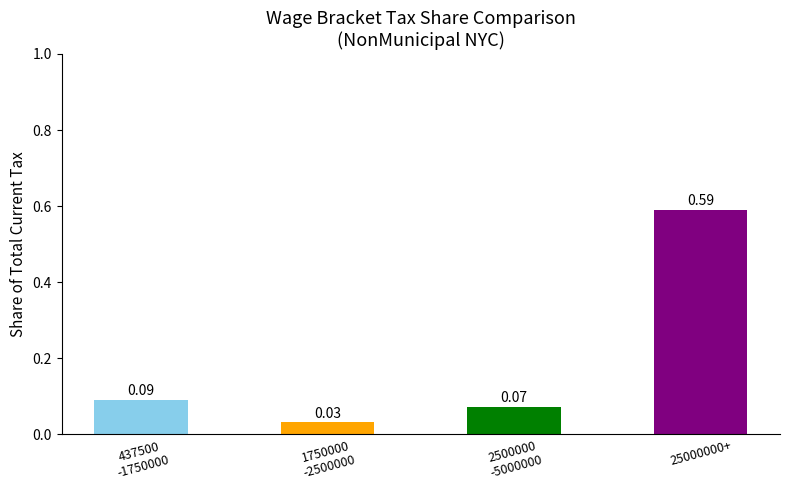

Reading left to right, transcribe all the data shown in this chart.

437500
-1750000=0.1	1750000
-2500000=0.0	2500000
-5000000=0.1	25000000+=0.6